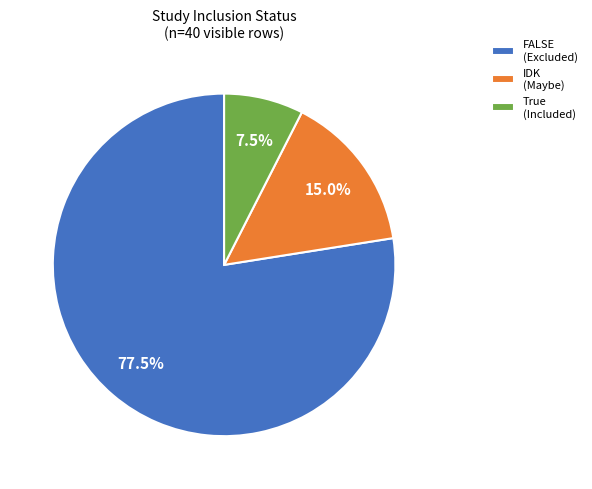

What portion of the pie excludes FALSE (Excluded)?

22.5%